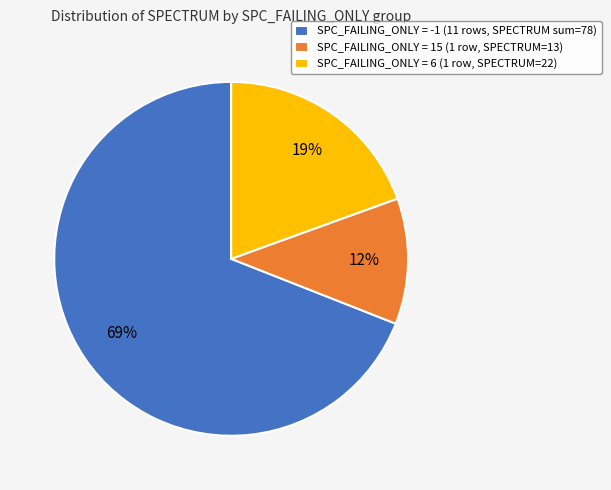

Is it true that SPC_FAILING_ONLY = 6 (1 row, SPECTRUM=22) is 6% of the pie?

False